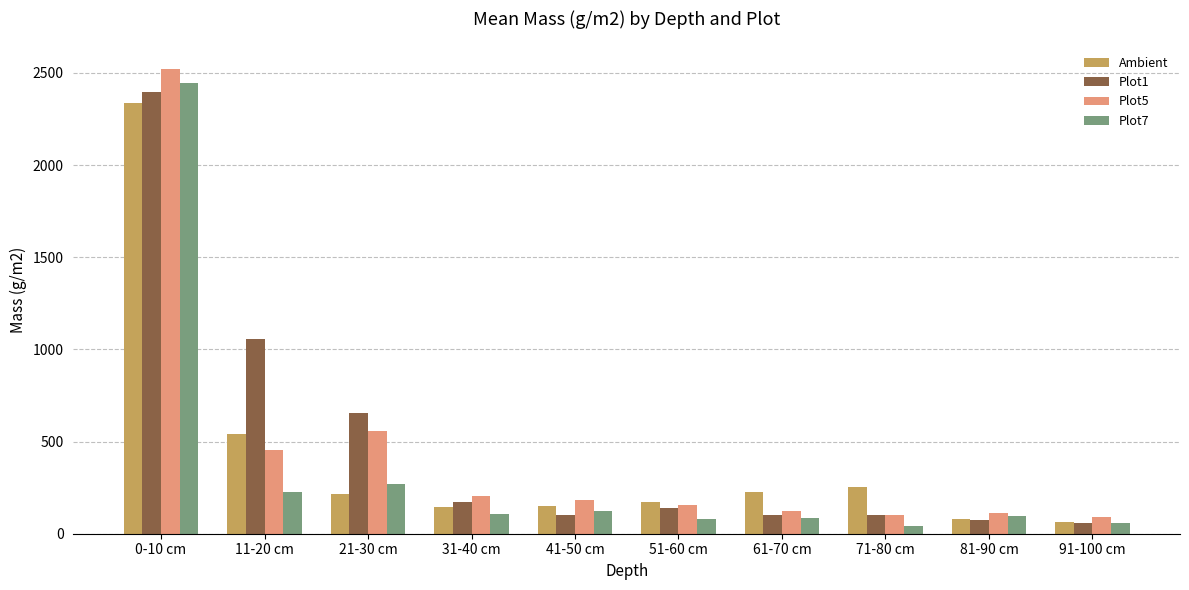

Rank the series by their maximum value, from highest to lowest.

Plot5, Plot7, Plot1, Ambient